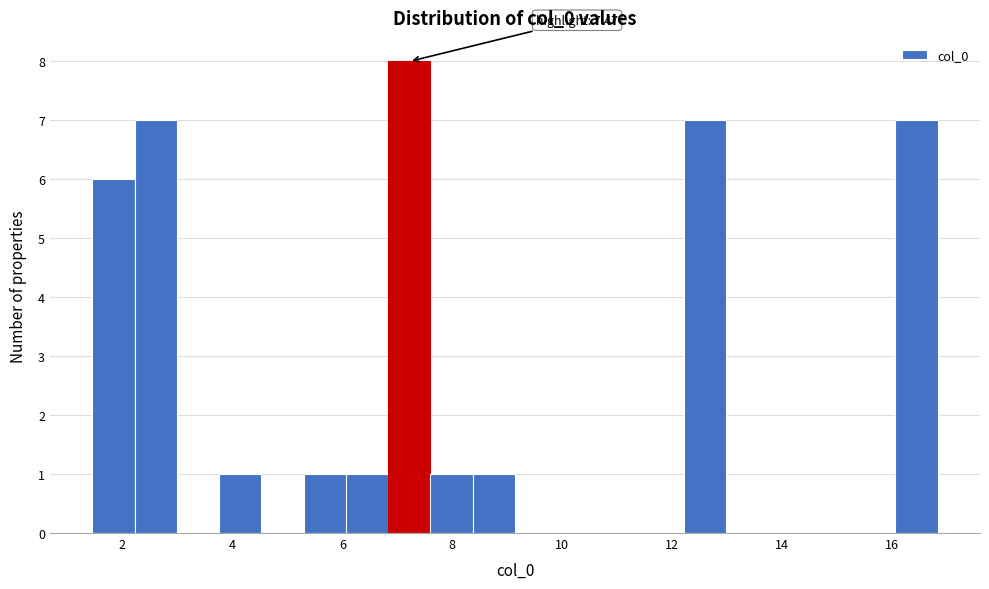

Read against the x-axis, roughly where is the centre of the tallest bar?

7.2